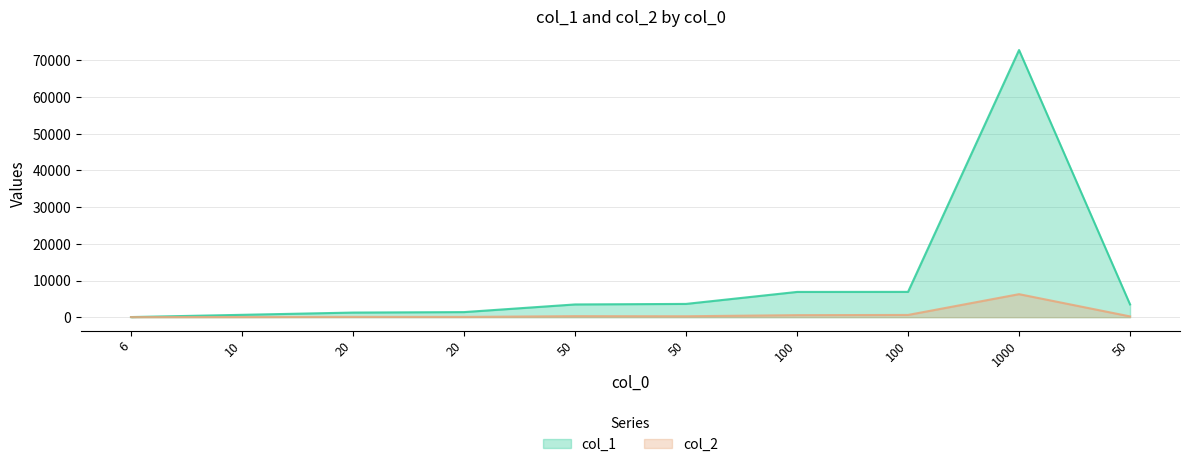

Does the chart display data point markers on the line(s)?

No